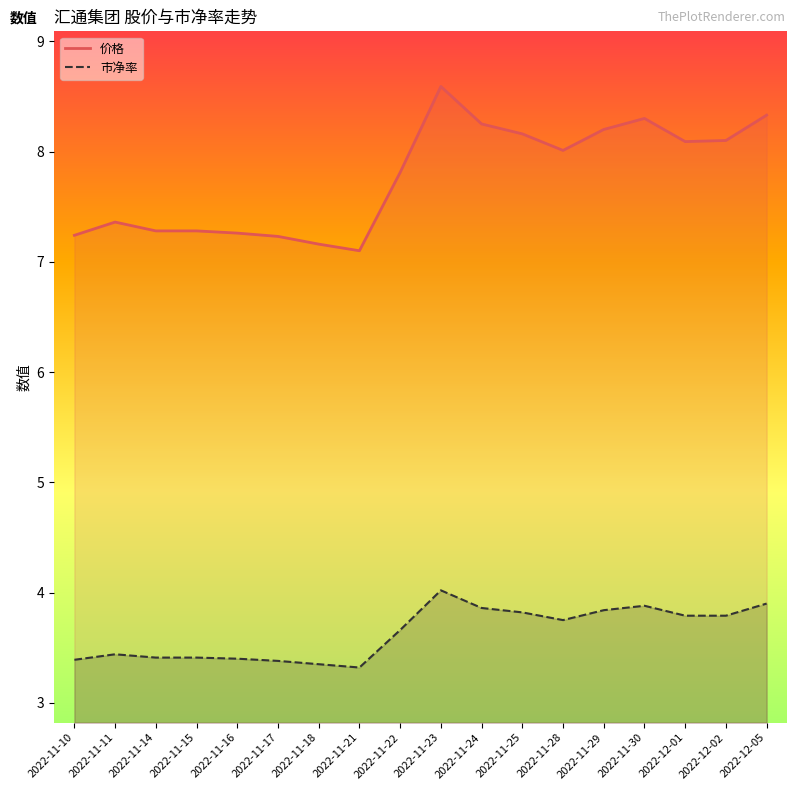

What is the total value across all series at 2022-11-10?

10.6